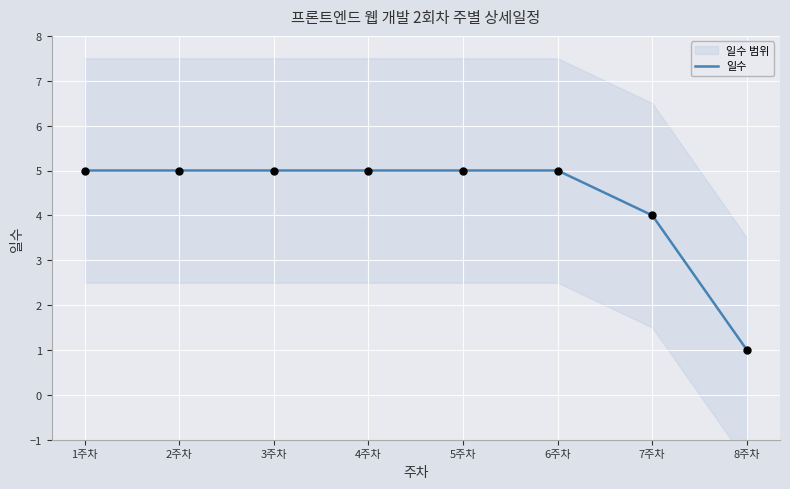

Approximately how many times larger is the value at 4주차 compared to 8주차?

5.0